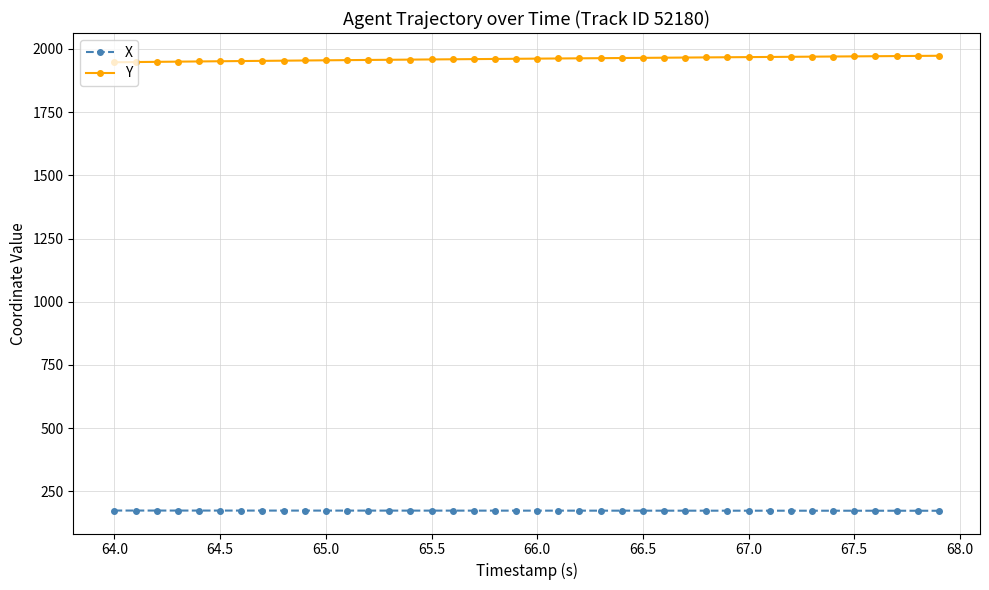

What is the minimum value for Y?

1947.2